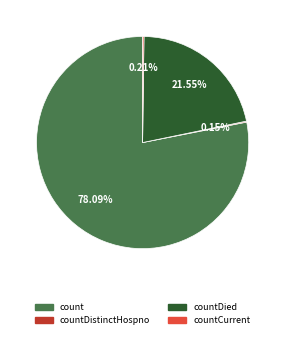

Is there any slice that represents more than half of the pie?

Yes